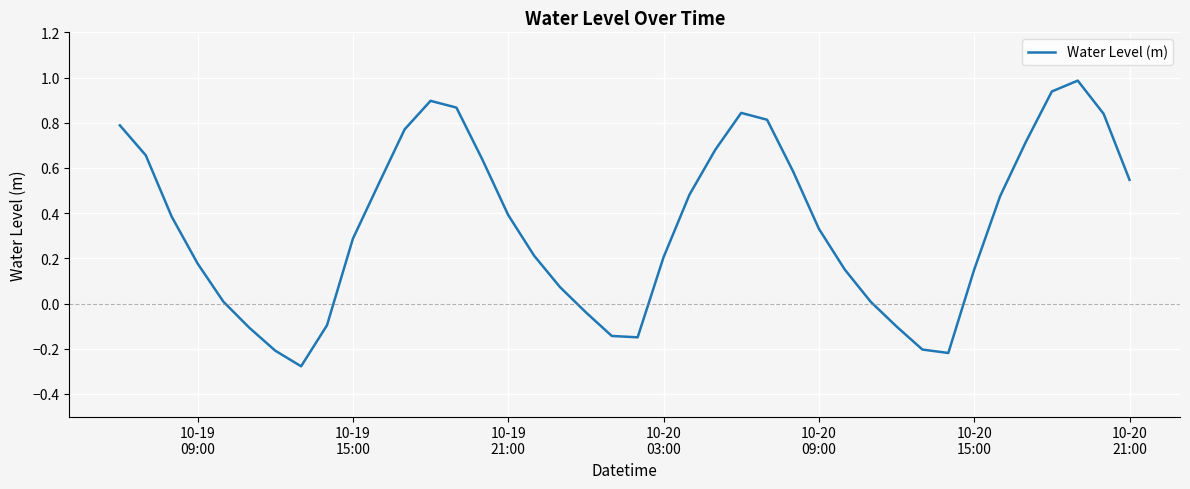

What is the greatest value displayed?

1.0